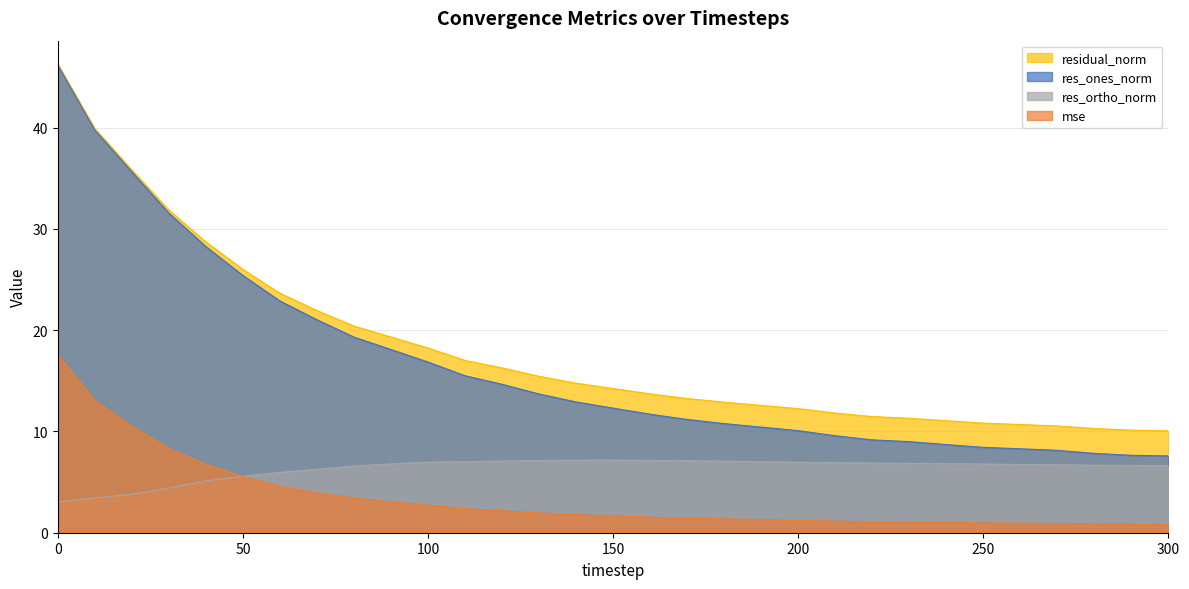

What is the sum of all res_ones_norm values?

512.6